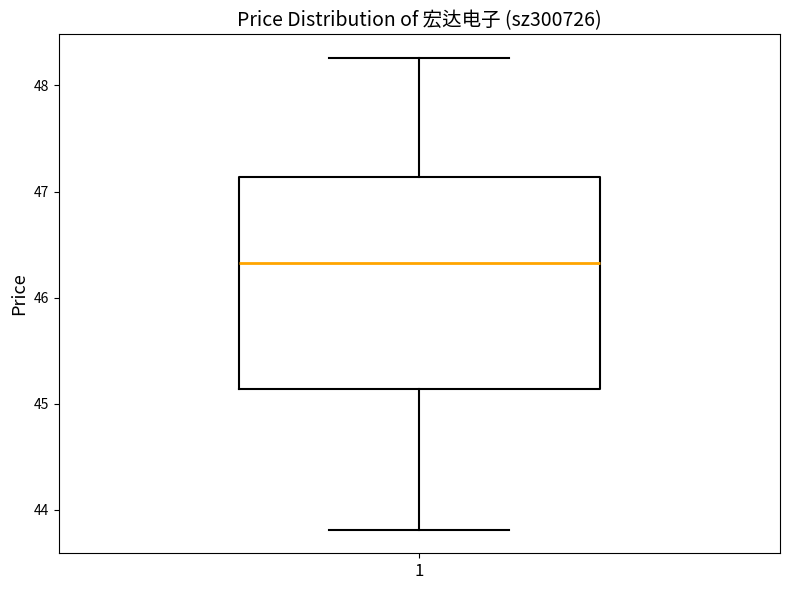

Where is the upper edge of the box at x = 1 on the y-axis? The values are not printed on the chart, so give them approximately, as read against the axis.

47.1